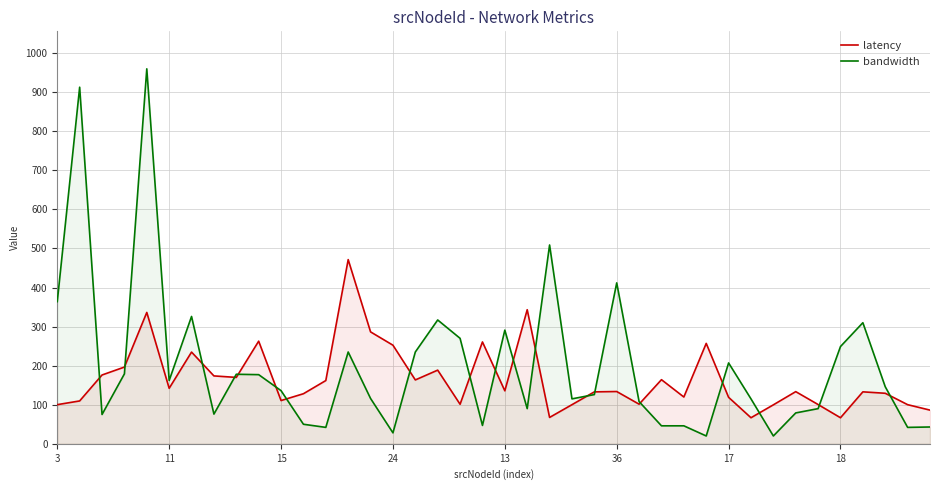

What is the greatest value displayed?

960.0